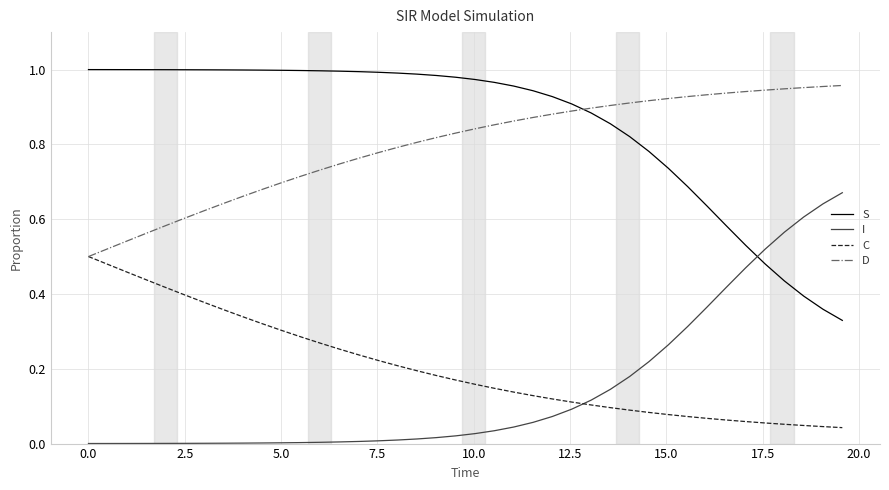

True or false: I and D intersect in this chart.

False